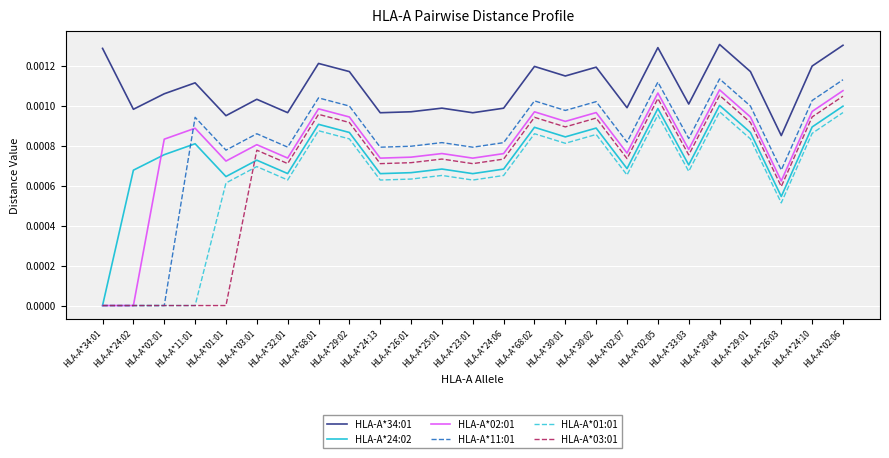

Count the HLA-A*02:01 values in the range 0 to 1.

25